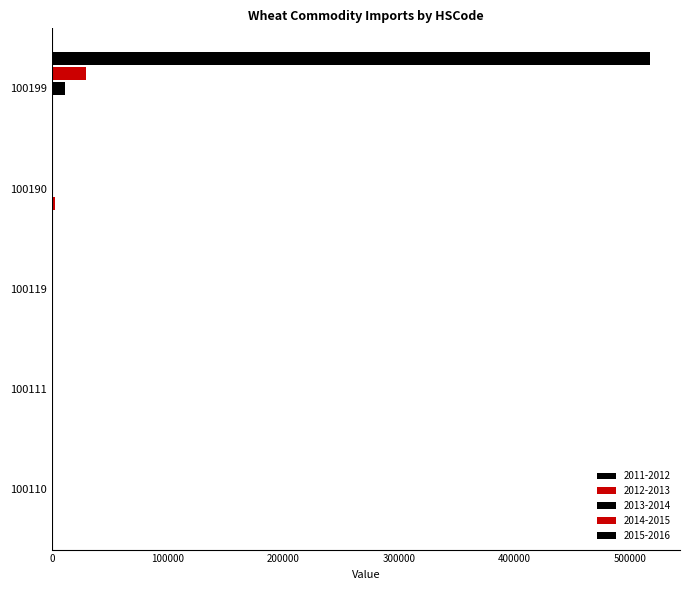

What is the value of the 2012-2013 bar at the 4th from the left?

2943.8